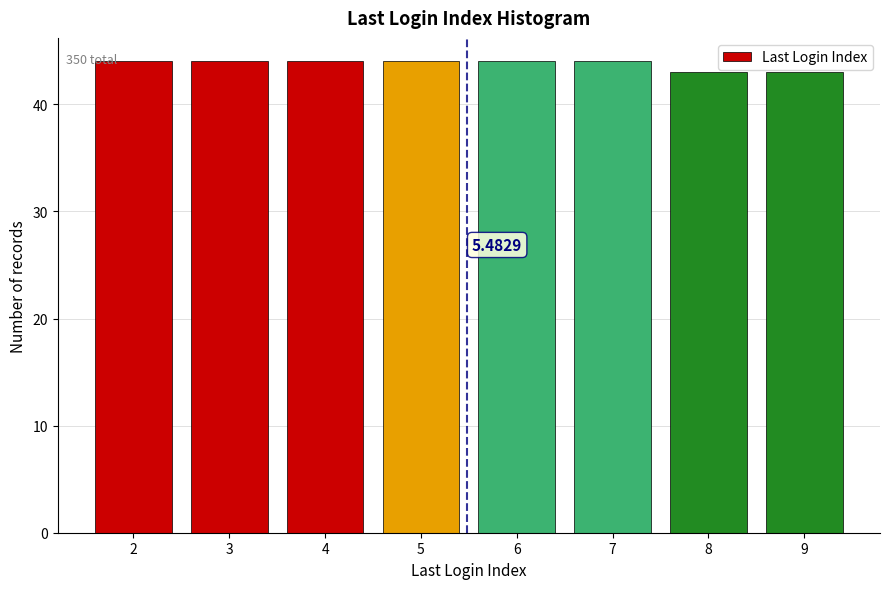

What is the sum of all values?

350